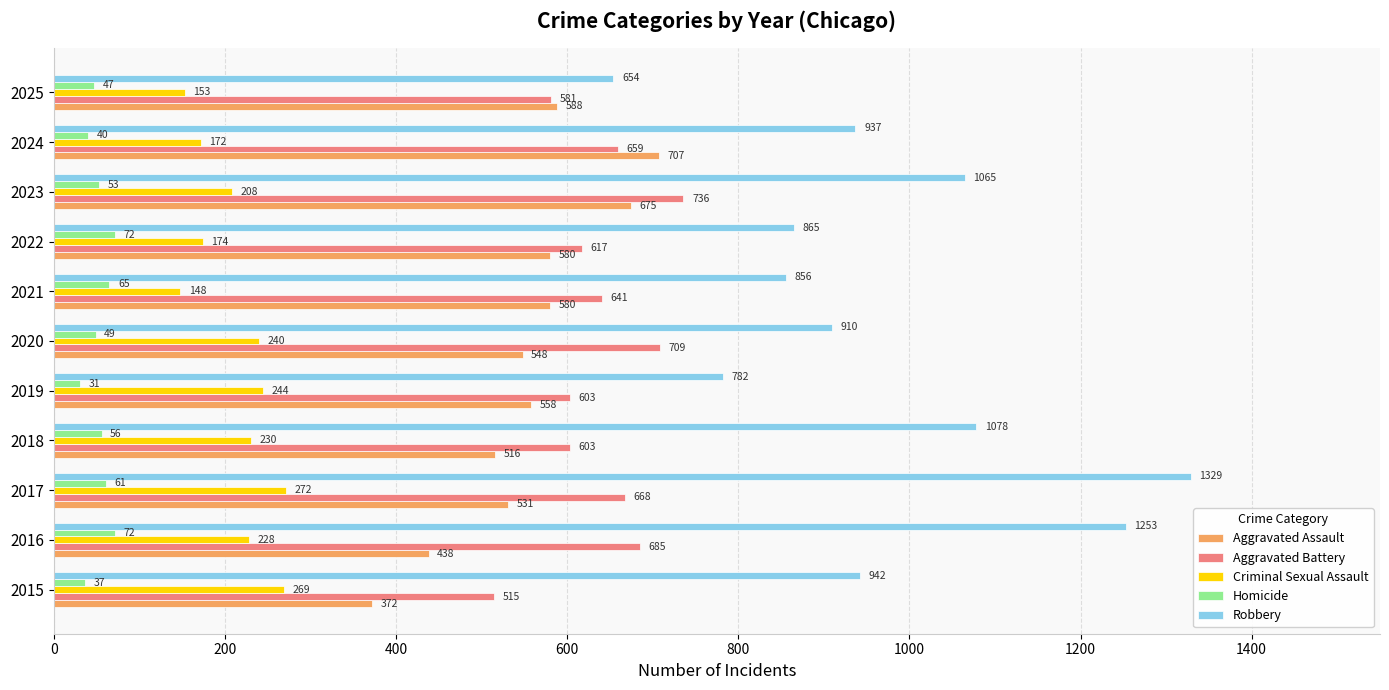

Which series changed the most between 2021 and 2023?

Robbery